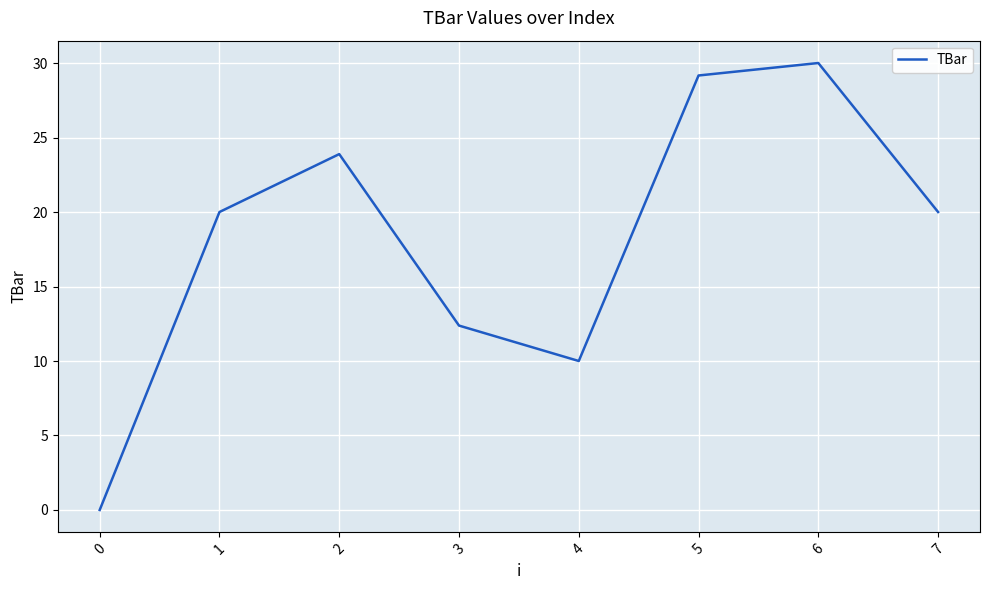

Between 2 and 4, which is larger?

2